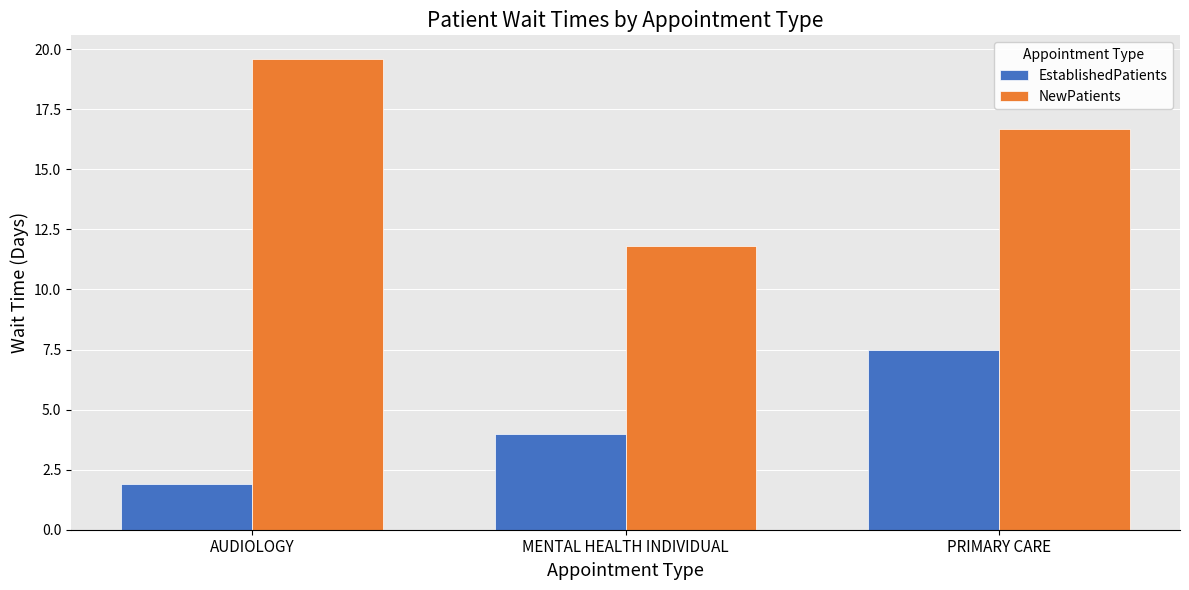

What is the label of the 2nd bar from the left?

MENTAL HEALTH INDIVIDUAL